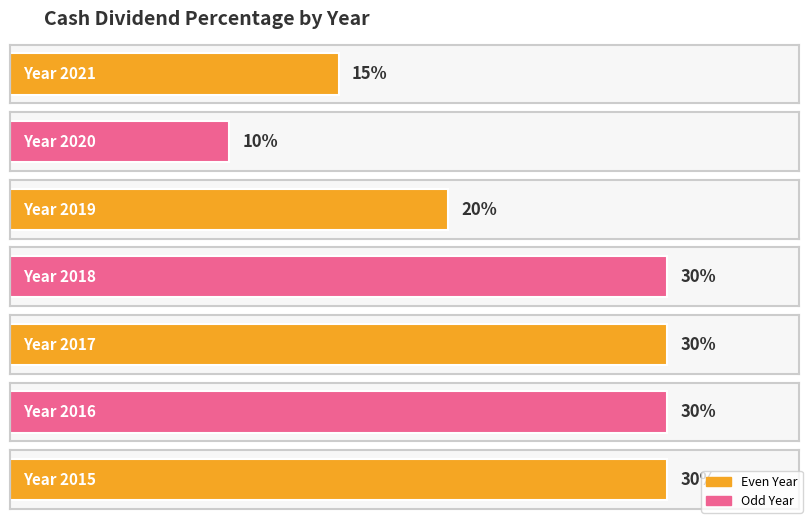

What is the value of the 5th bar from the left?

0.3